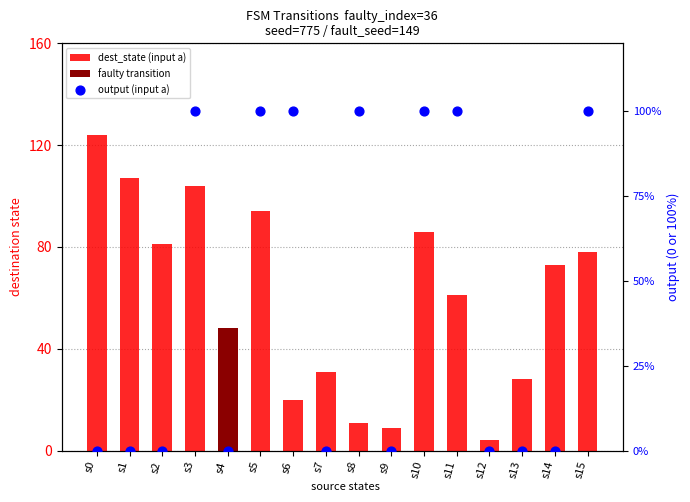

At how many categories does at least one series exceed 88?

9